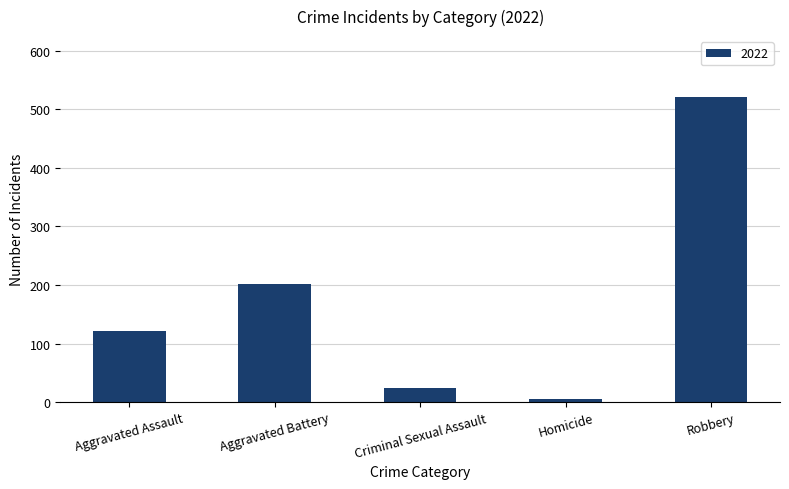

What is the label of the 5th bar from the left?

Robbery